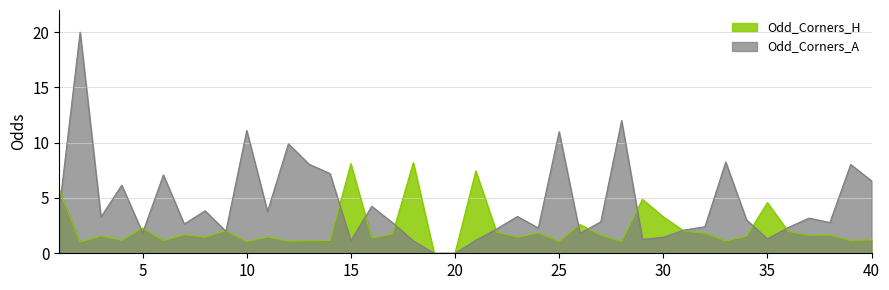

What is the average value of the Odd_Corners_A series?

4.5